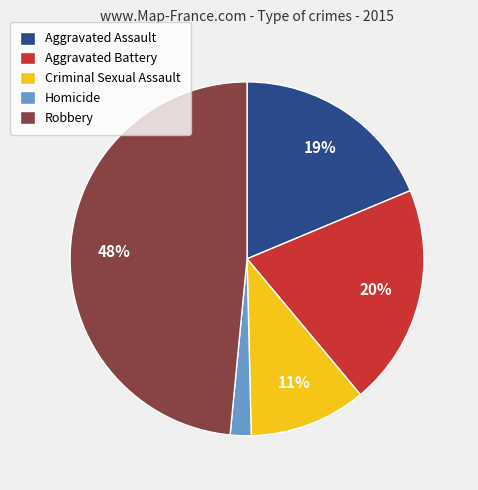

Does Robbery represent more than half of the total?

No